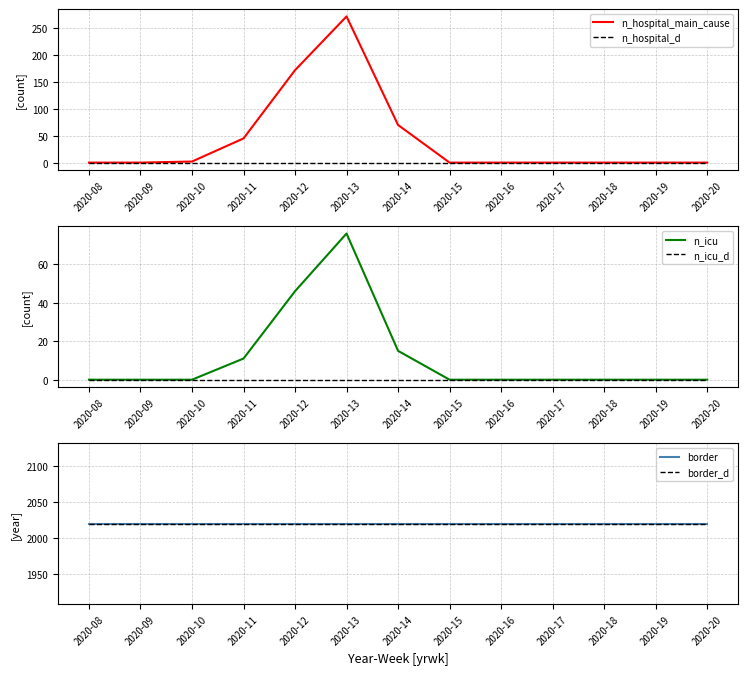

How many lines are shown in the chart?

6